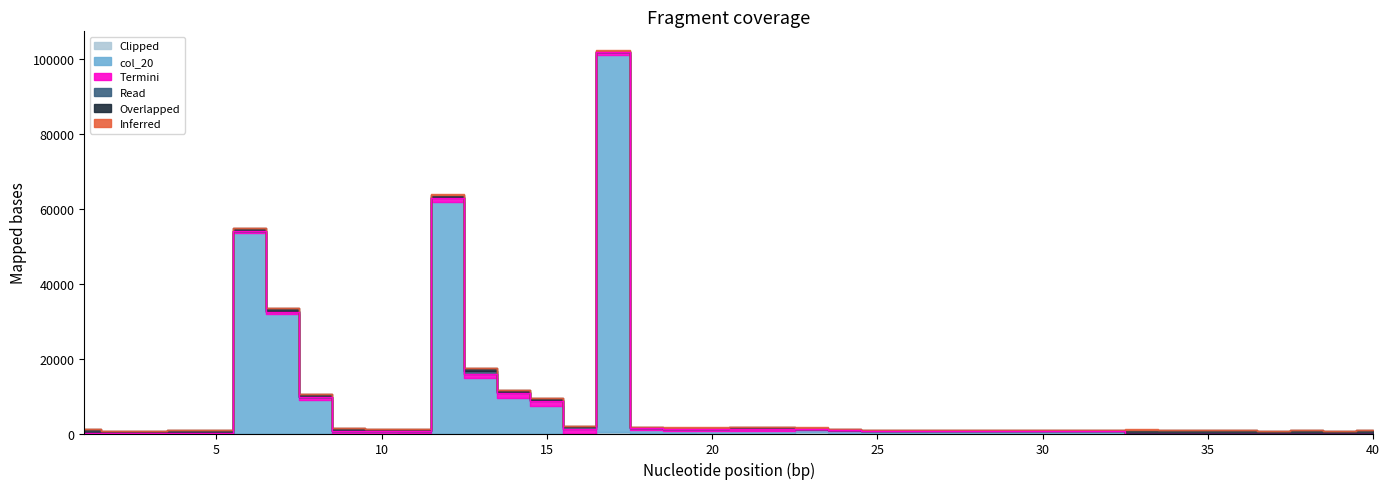

Where does the Overlapped series first go above 443?

1